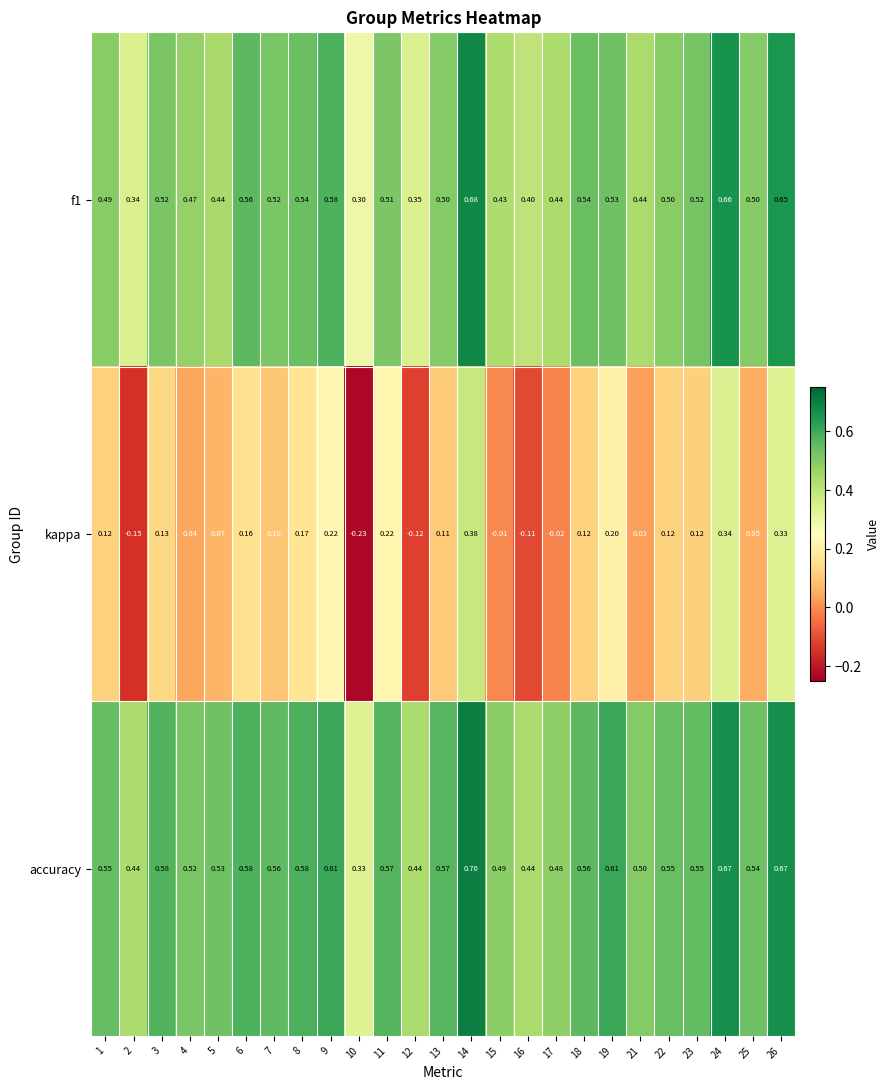

Which series has the largest total across all categories?

accuracy